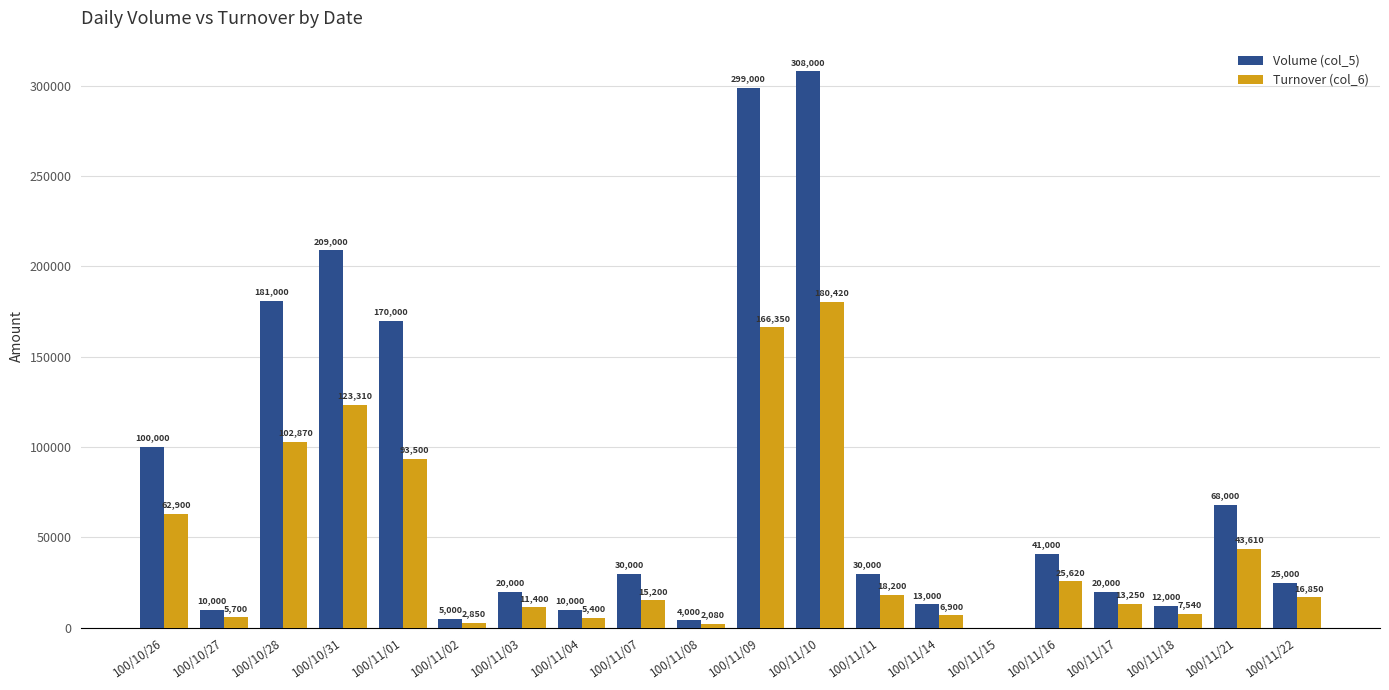

At which category is the sum across all series the highest?

100/11/10